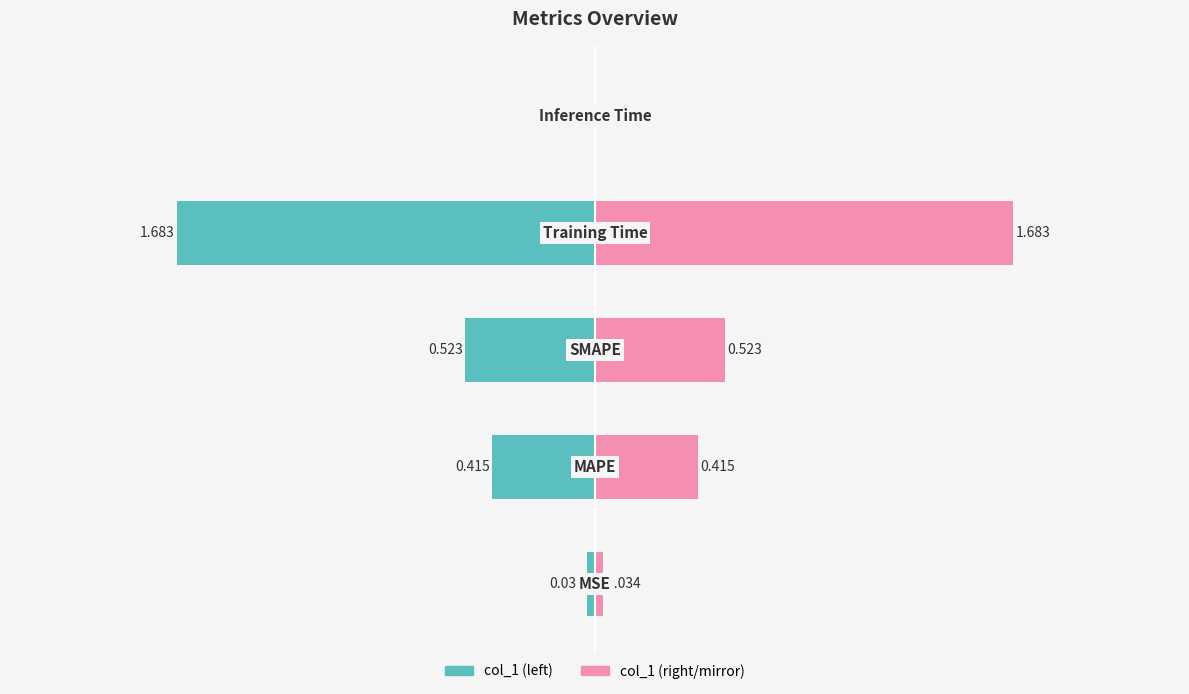

Count the number of categories in the chart.

5